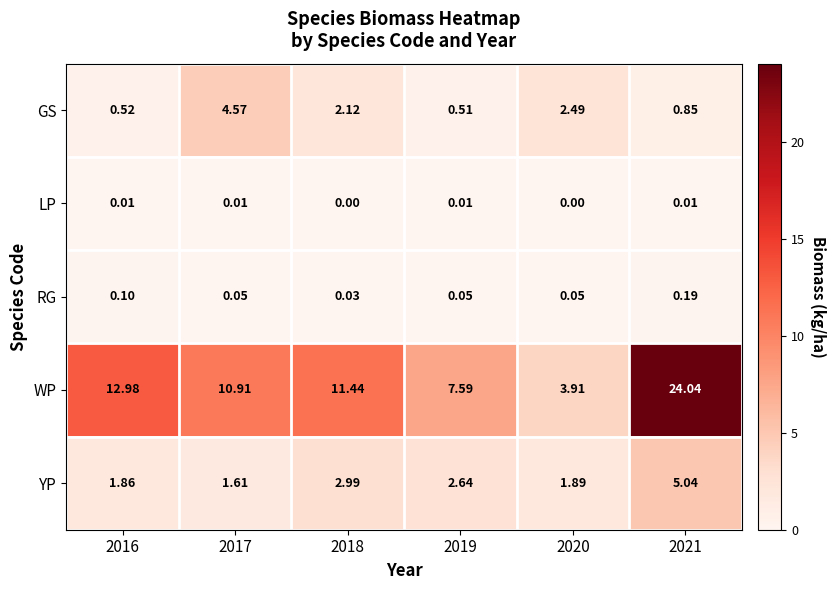

Is the value of WP at 2019 greater than the value of YP at 2017?

Yes